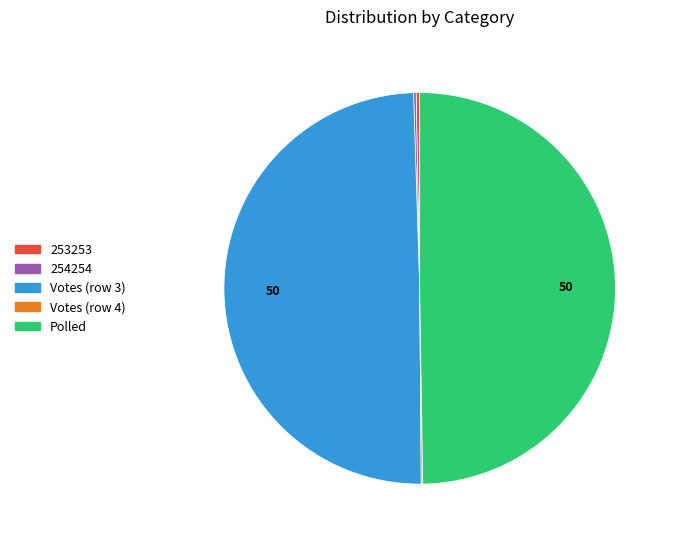

Combined, do Votes (row 3) and Polled account for over 50%?

Yes